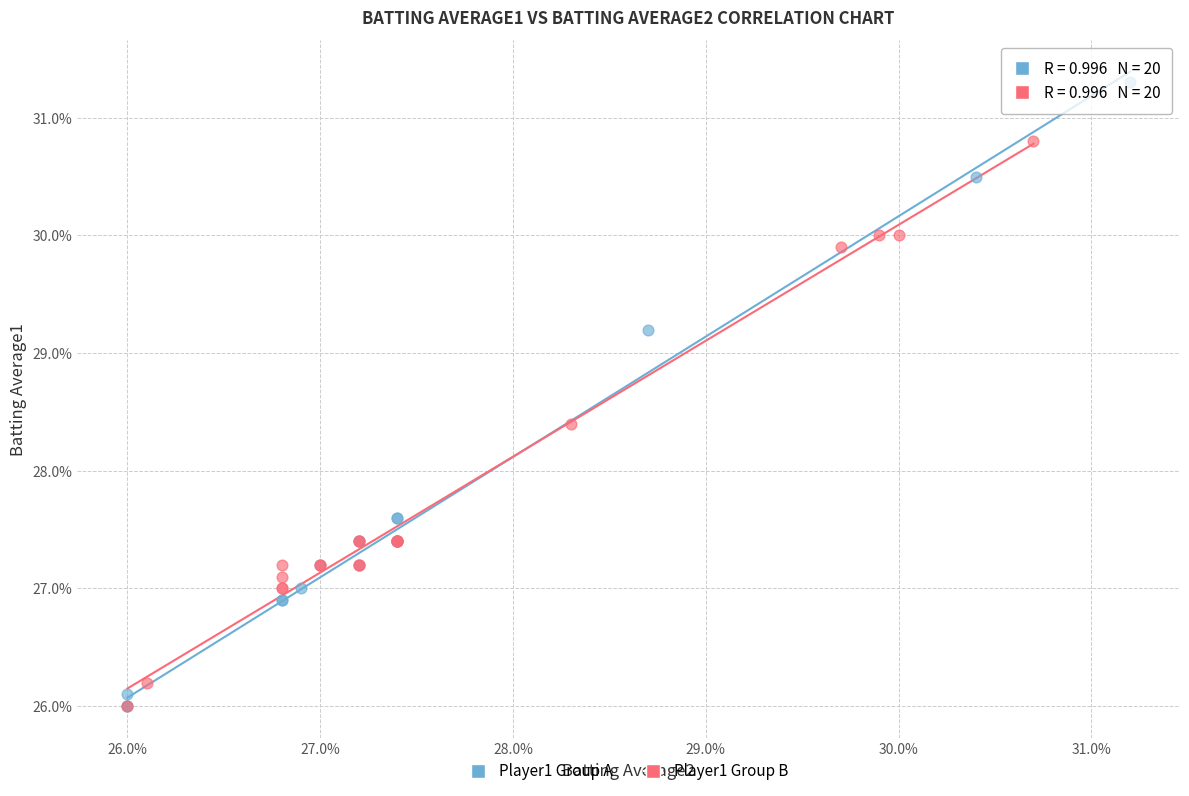

Which series has the widest spread of Y values?

Player1 Group A